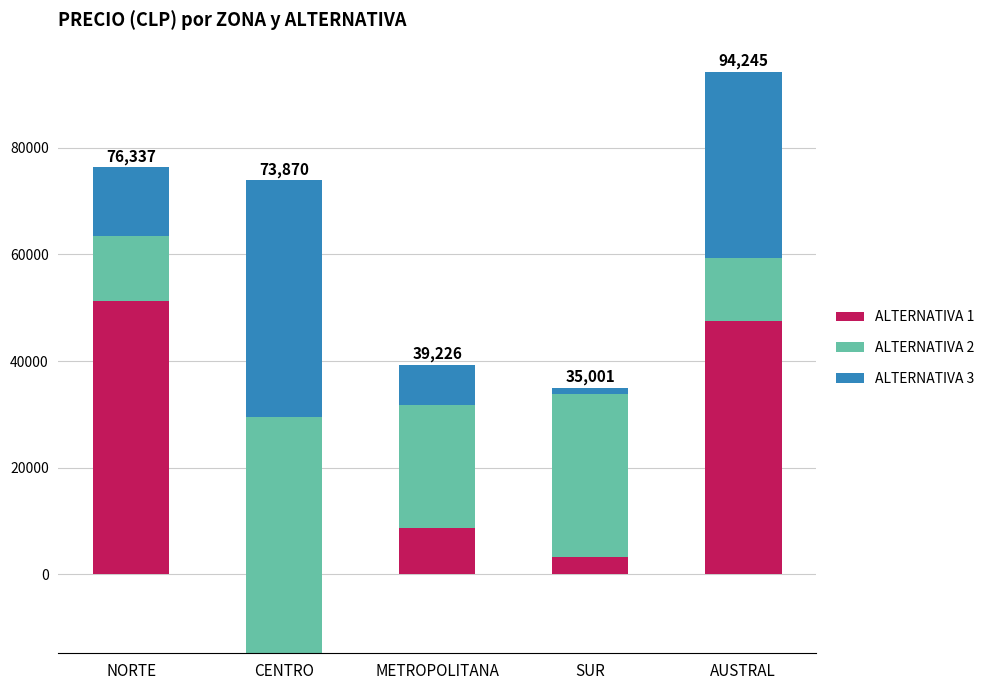

Which series has the largest total across all categories?

ALTERNATIVA 2